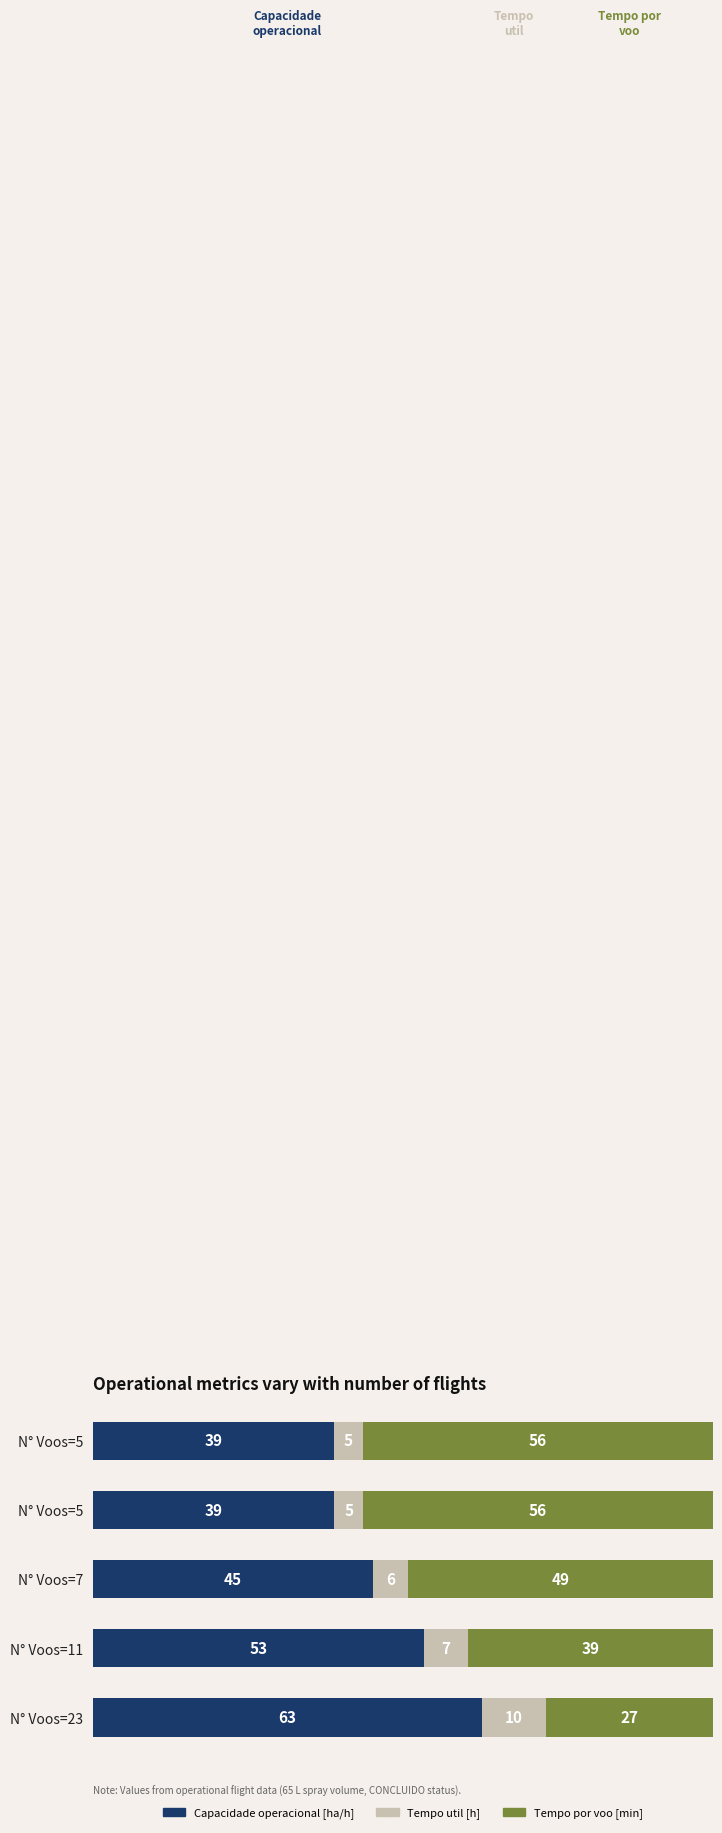

What are all the series names shown in the legend?

Capacidade operacional [ha/h], Tempo util [h], Tempo por voo [min]